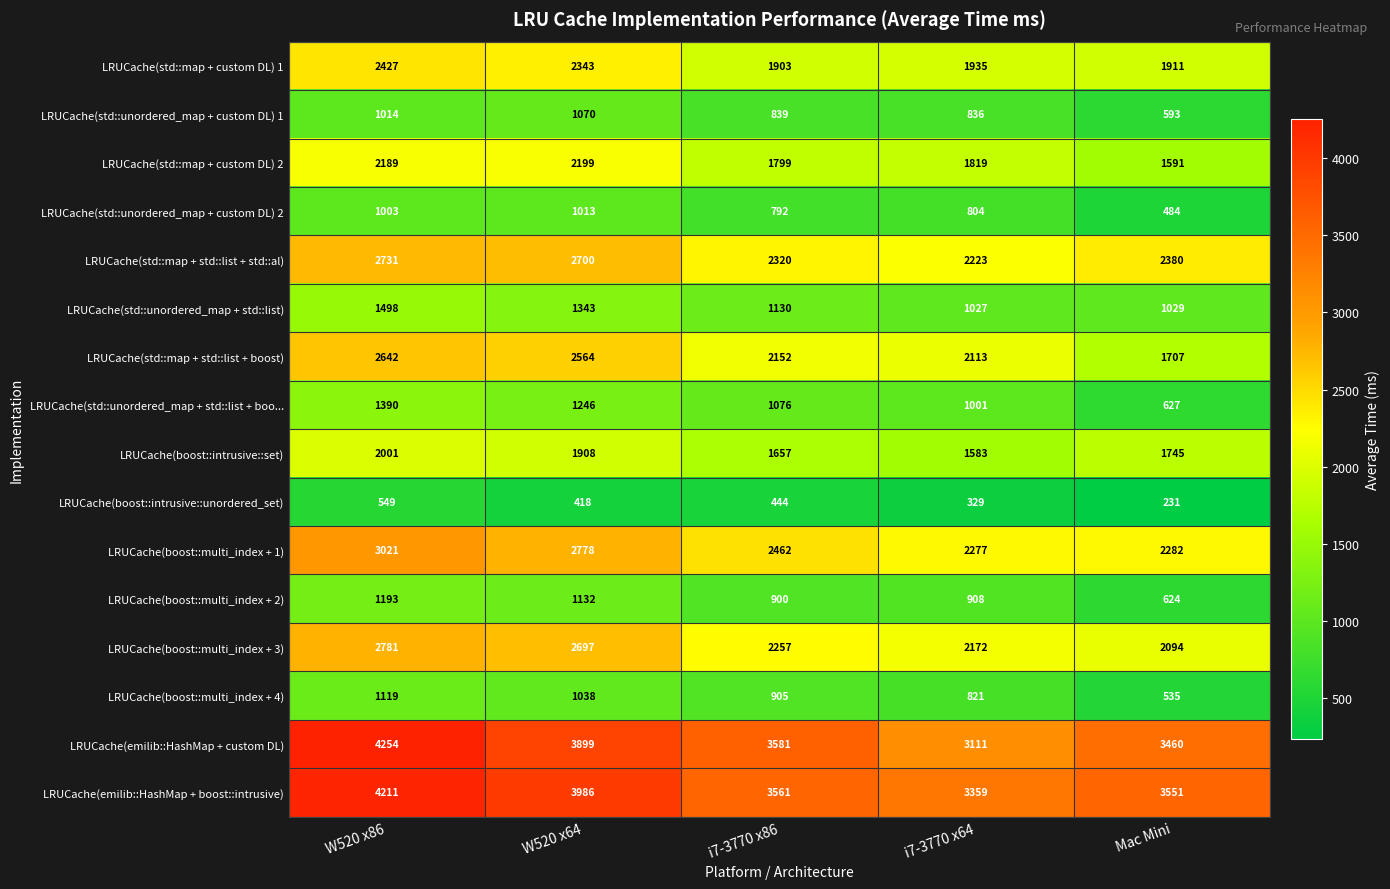

Which series changed the most between W520 x86 and W520 x64?

LRUCache(emilib::HashMap + custom DL)